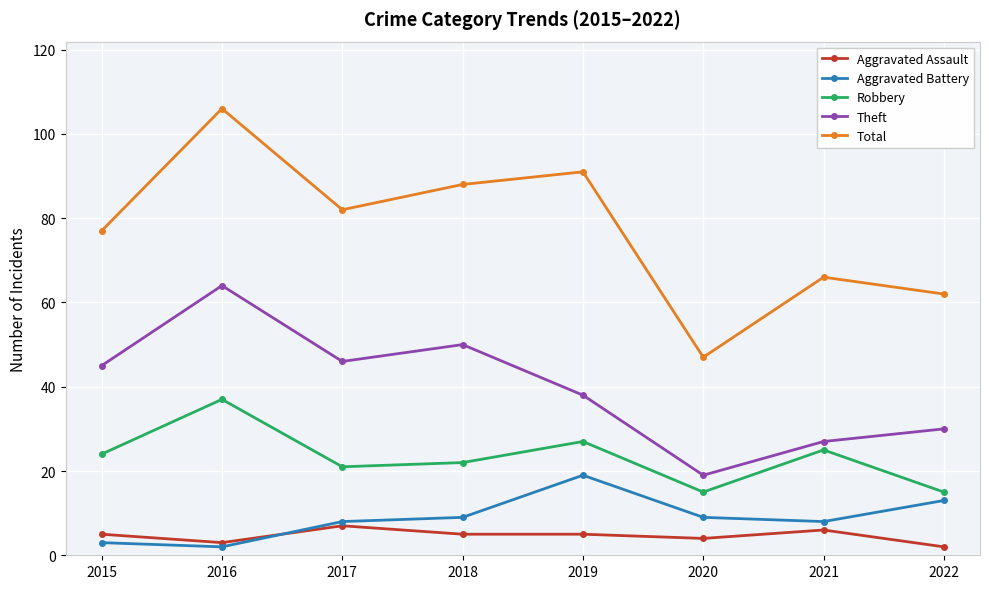

True or false: Theft and Total intersect in this chart.

False